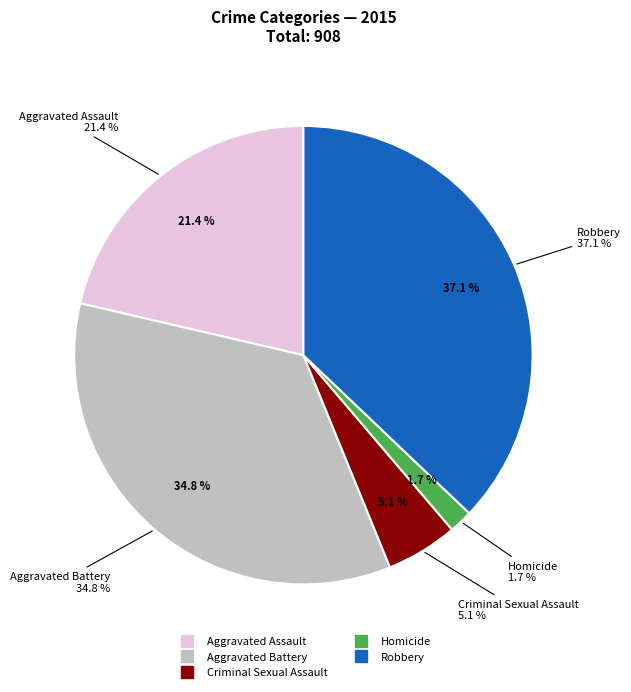

Is there any slice that represents more than half of the pie?

No